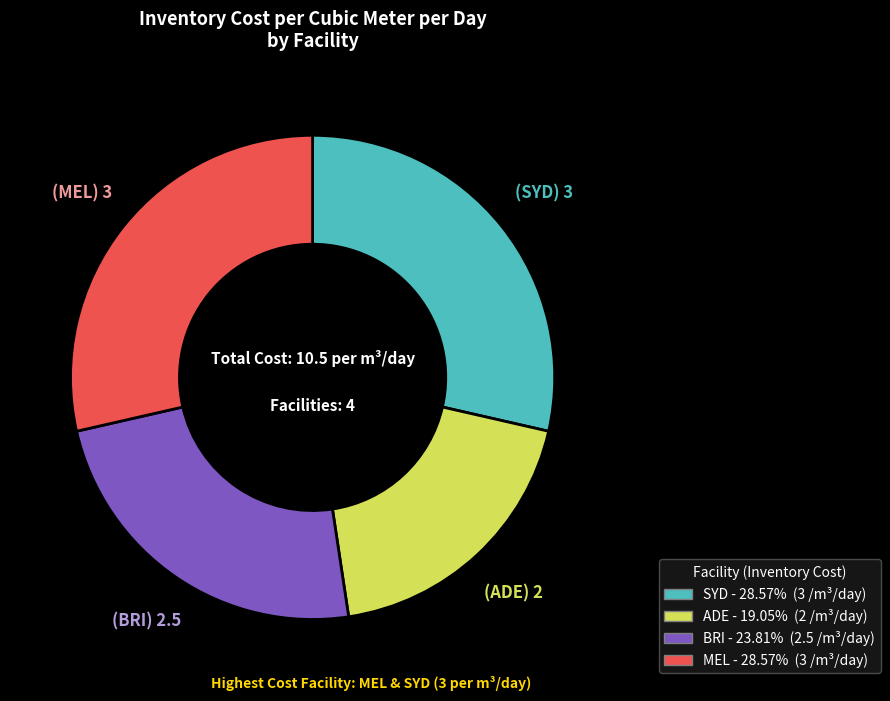

Which slice is the smallest?

ADE